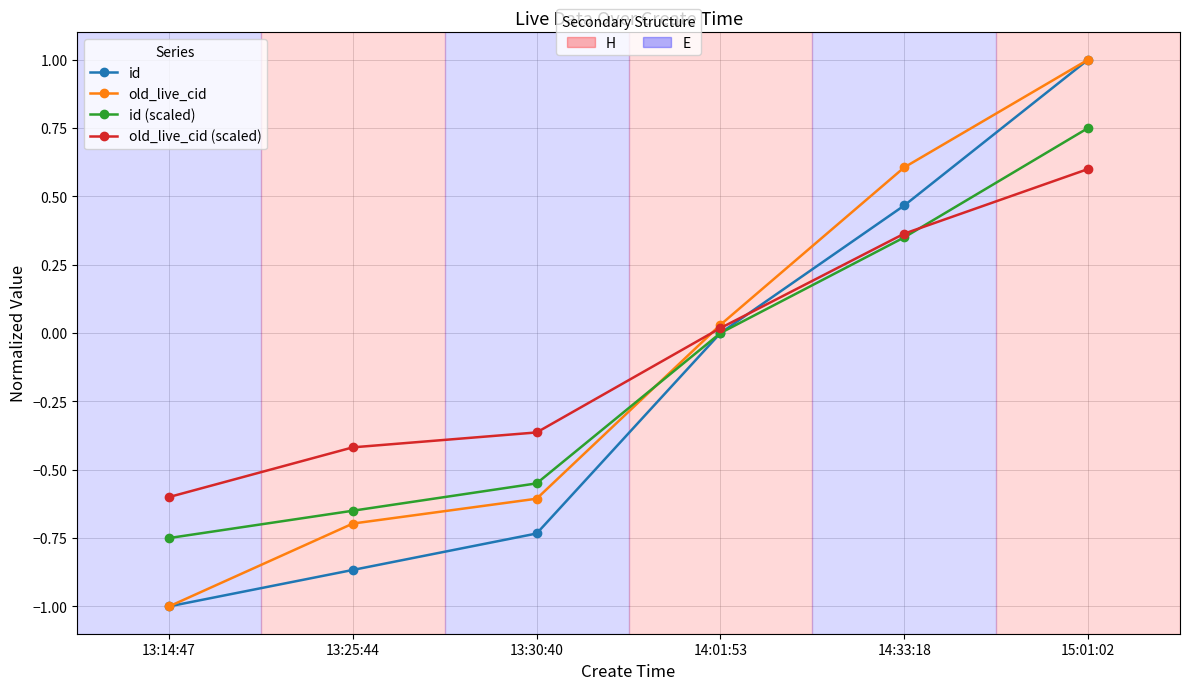

What is the total value across all series at 15:01:02?

3.4